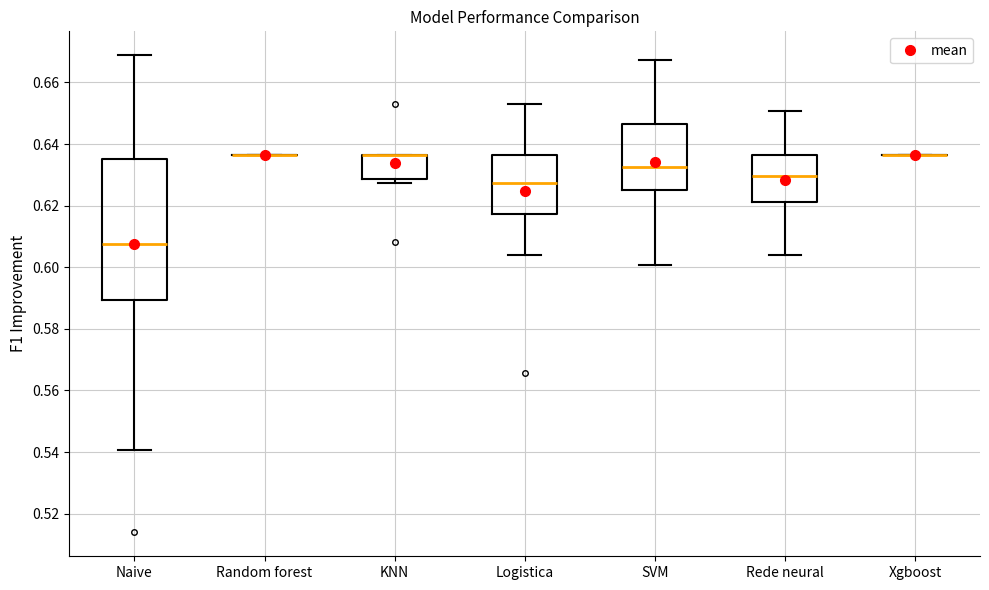

Reading left to right, read every box against the y-axis: the position of its median line, the range the box covers, and the ends of its whiskers. The values are not printed on the chart, so give them approximately, as read against the axis.

Naive: median 0.608, box 0.590 to 0.636, whiskers 0.540 to 0.668
Random forest: box collapsed to a line at 0.636, whiskers 0.636 to 0.636
KNN: median 0.636 (drawn on the box's upper edge), box 0.628 to 0.636, whiskers 0.628 (just below the box's lower edge) to 0.636
Logistica: median 0.628, box 0.618 to 0.636, whiskers 0.604 to 0.652
SVM: median 0.632, box 0.626 to 0.646, whiskers 0.600 to 0.668
Rede neural: median 0.630, box 0.622 to 0.636, whiskers 0.604 to 0.650
Xgboost: box collapsed to a line at 0.636, whiskers 0.636 to 0.636